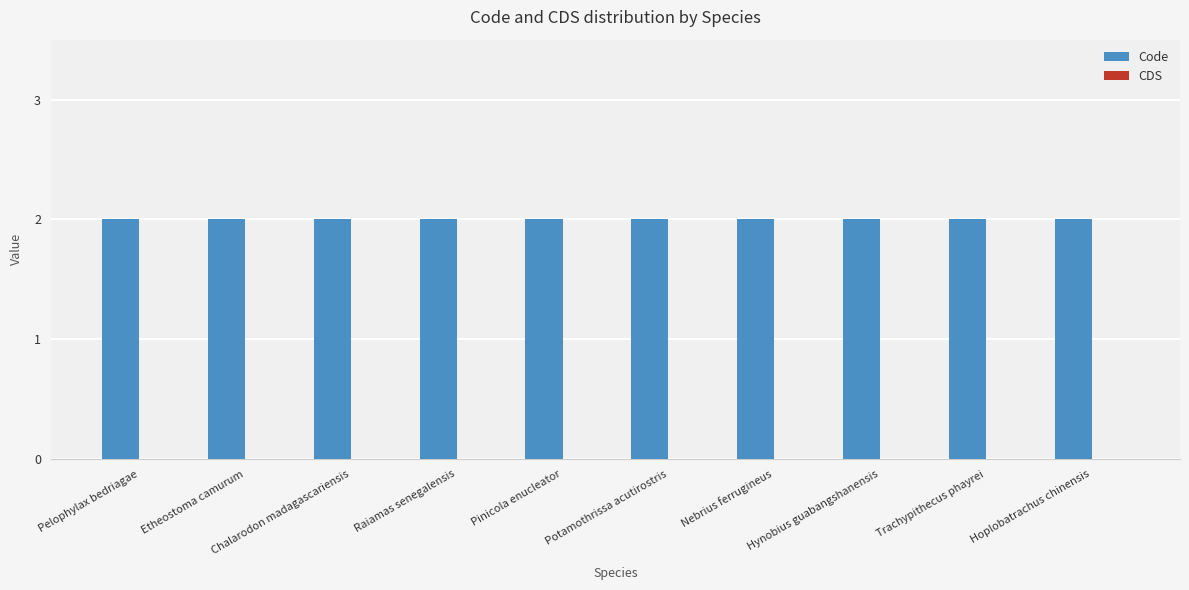

Reading left to right, list all the values displayed in this chart.

Code: 2	2	2	2	2	2	2	2	2	2
CDS: 0	0	0	0	0	0	0	0	0	0